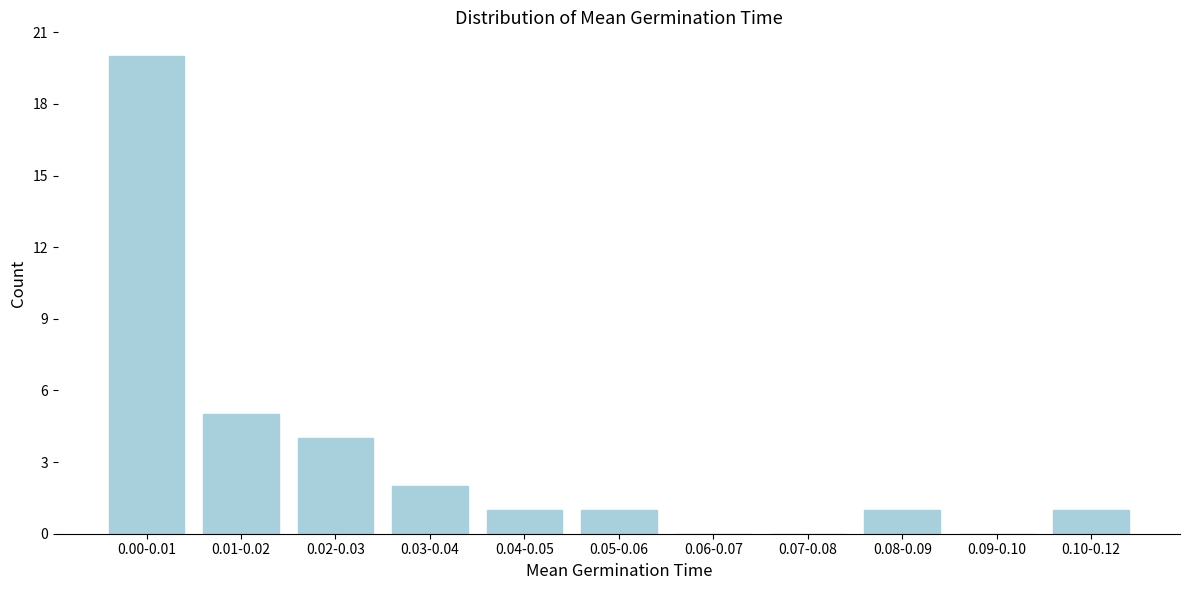

Reading left to right, transcribe all the data shown in this chart.

0.00-0.01=20	0.01-0.02=5	0.02-0.03=4	0.03-0.04=2	0.04-0.05=1	0.05-0.06=1	0.06-0.07=0	0.07-0.08=0	0.08-0.09=1	0.09-0.10=0	0.10-0.12=1